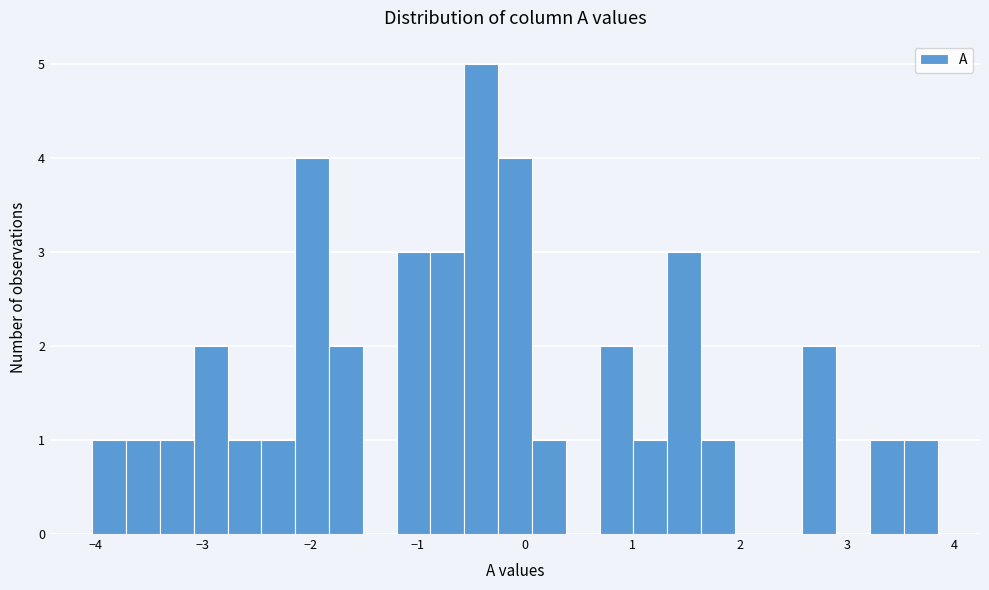

Read against the x-axis, roughly where is the centre of the tallest bar?

-0.4